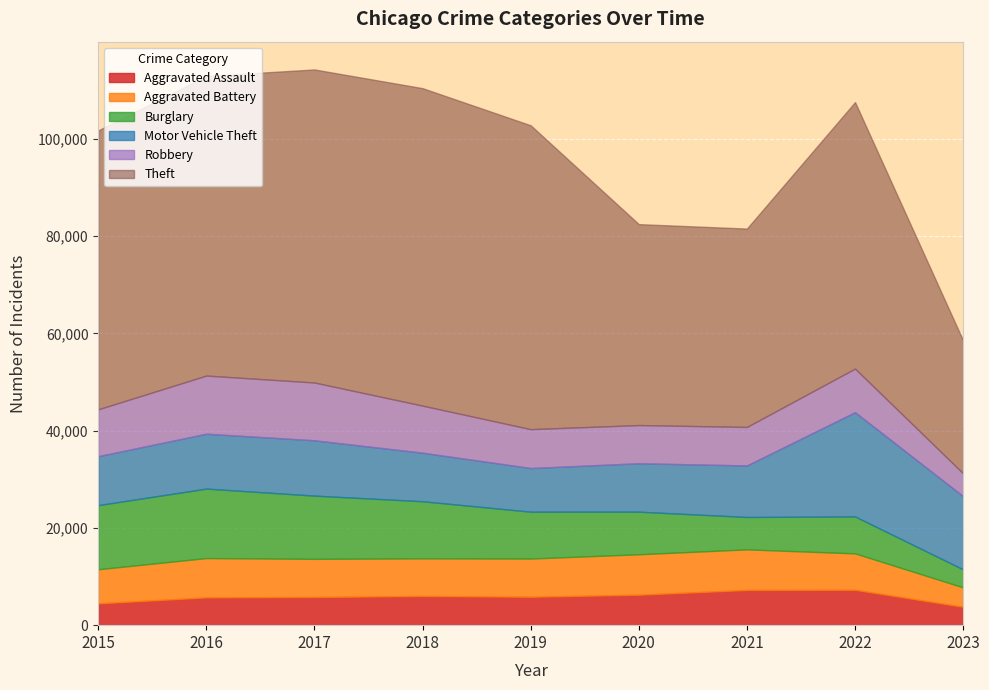

What is the difference between the Burglary values at 2021 and 2017?

6342